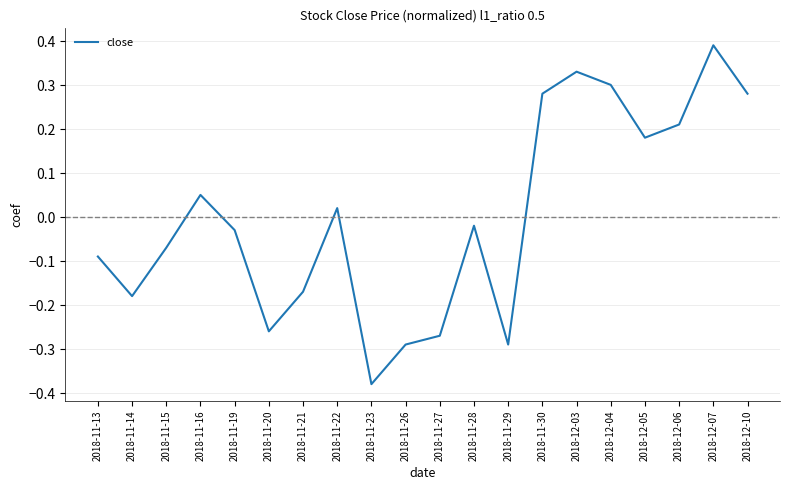

Does the chart have visible grid lines?

Yes